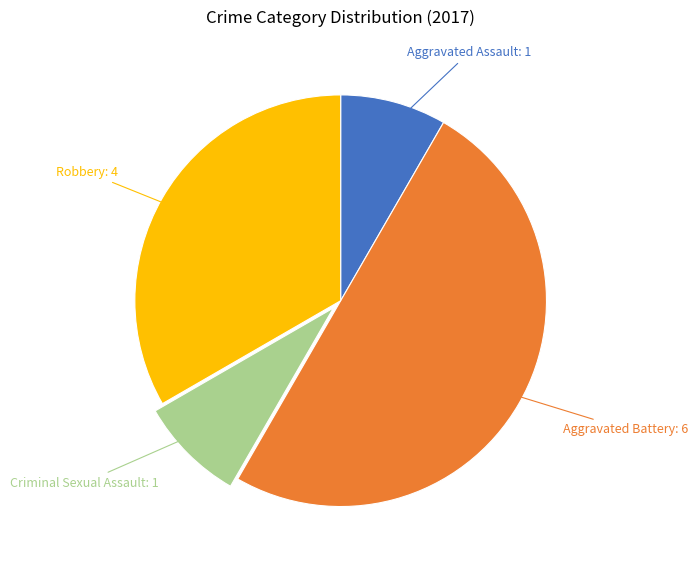

How many slices are in this pie chart?

4